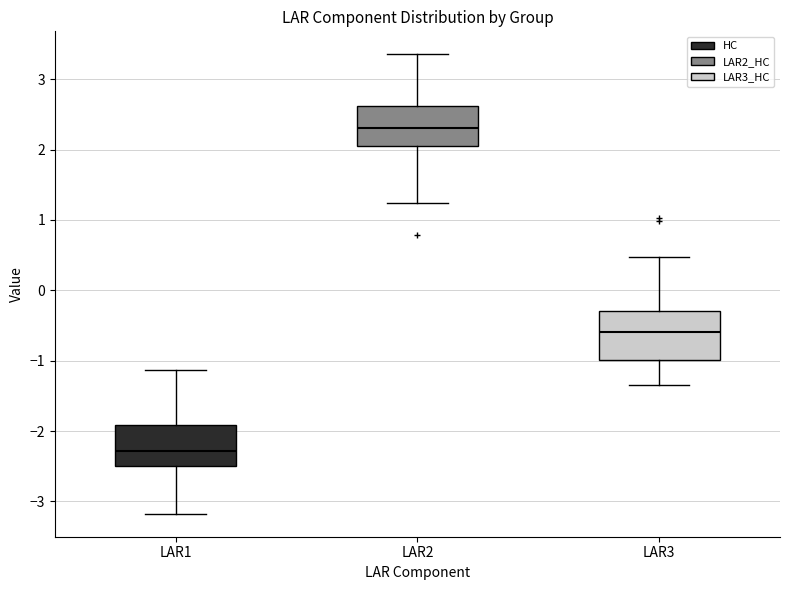

Which box has the highest median line?

LAR2